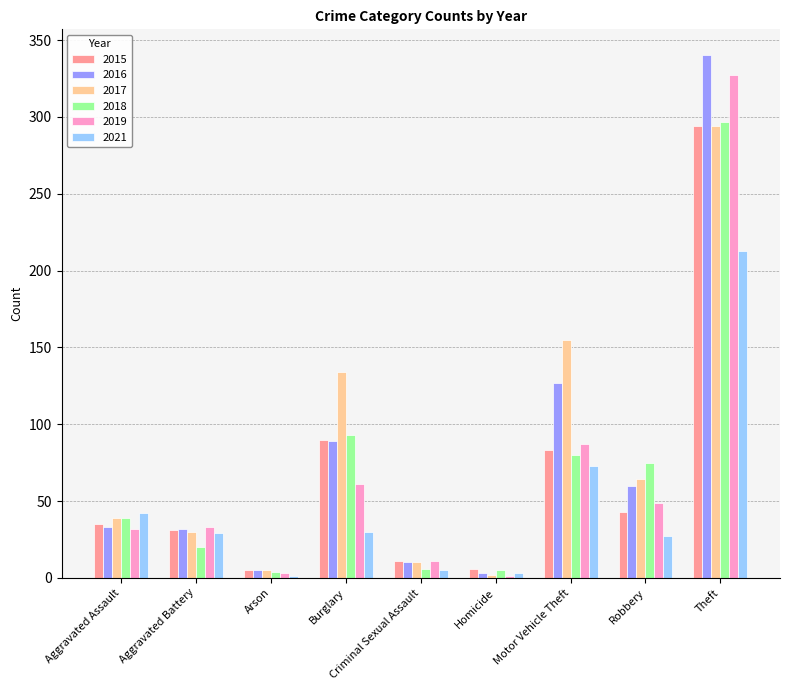

At which category is the sum across all series the highest?

Theft